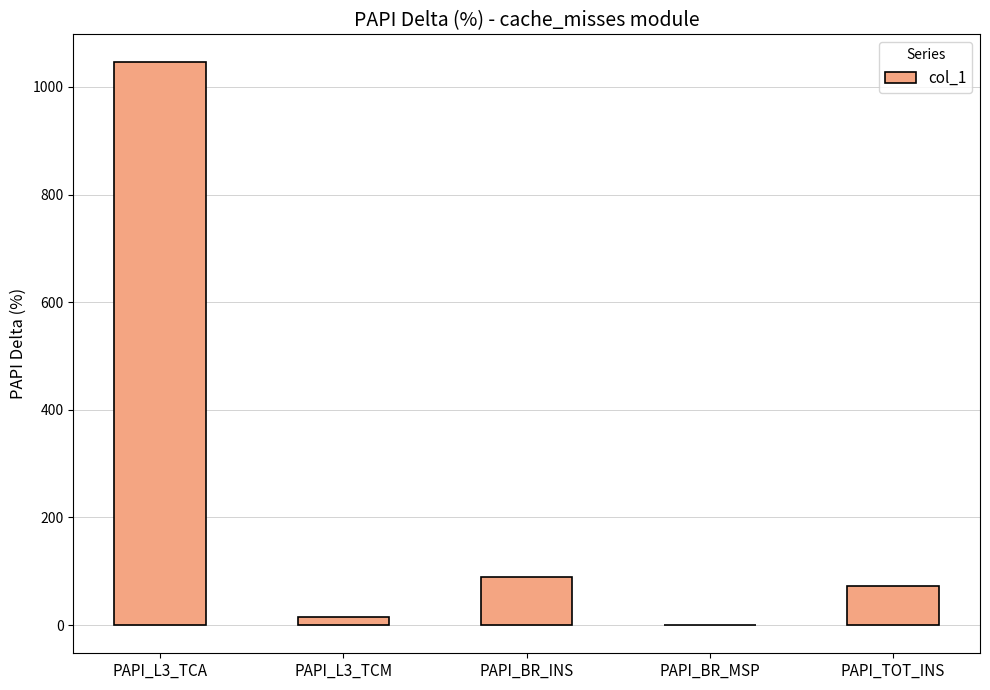

What is the sum of the values at PAPI_BR_MSP and PAPI_L3_TCM?

15.2